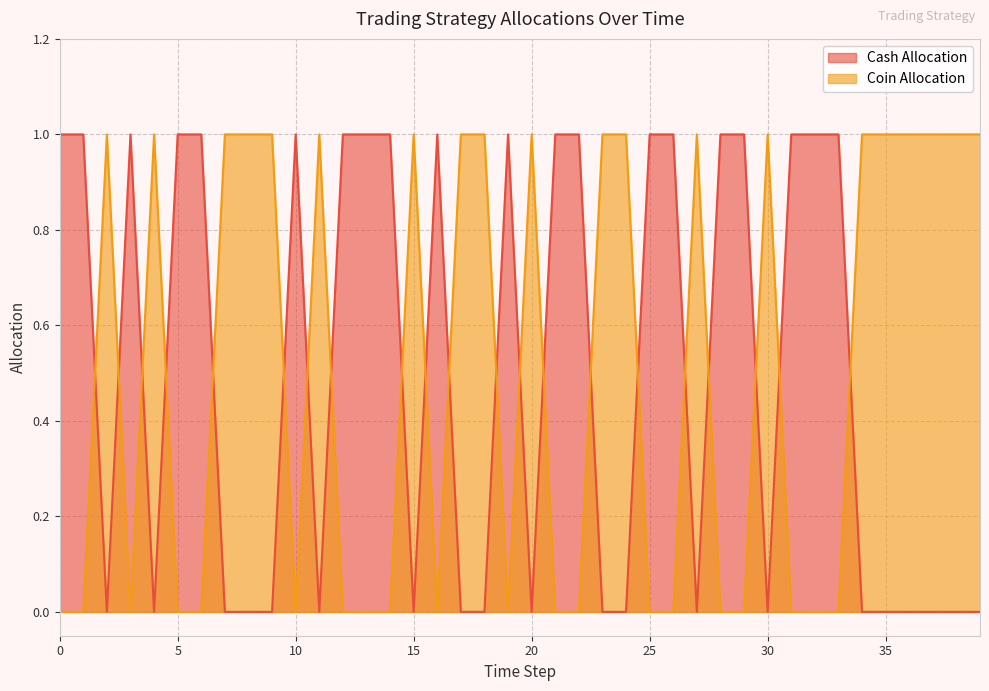

Which series ends up on top after the final intersection of Coin Allocation and Cash Allocation?

Coin Allocation